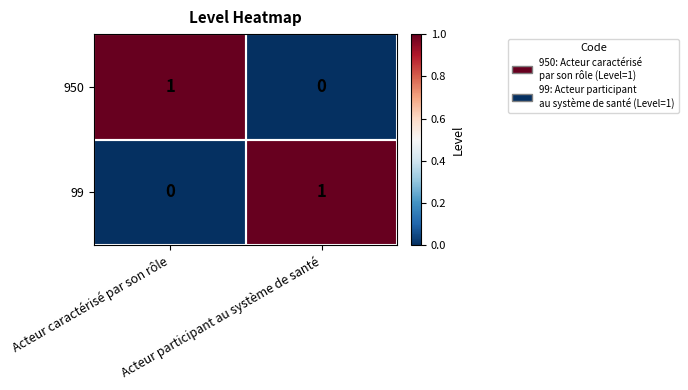

How many distinct data groups are displayed?

2